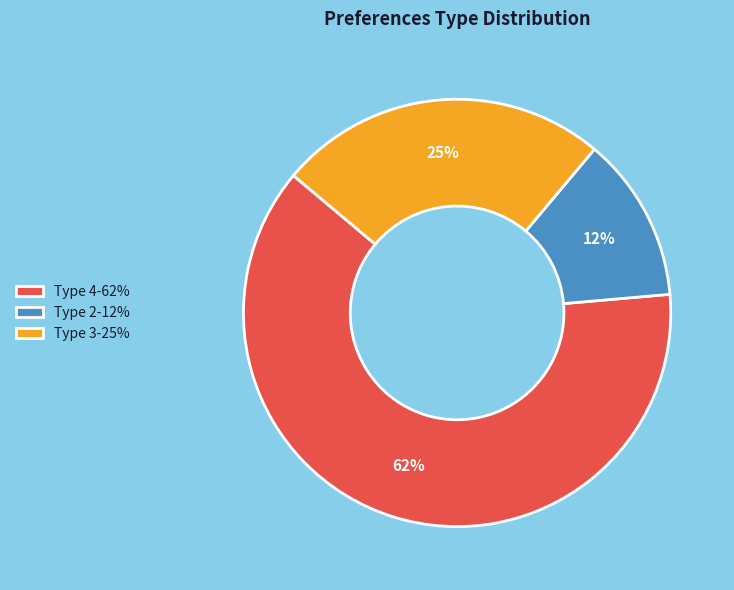

To the nearest percent, what is the combined percentage of Type 4-62% and Type 2-12%?

75%